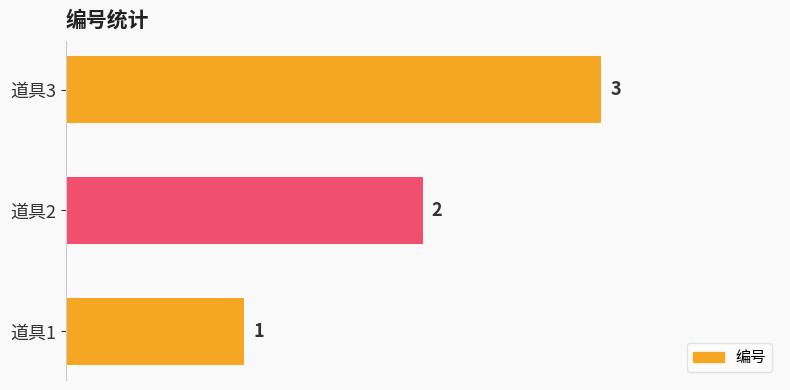

Where is the data nearest to the value 2?

道具2